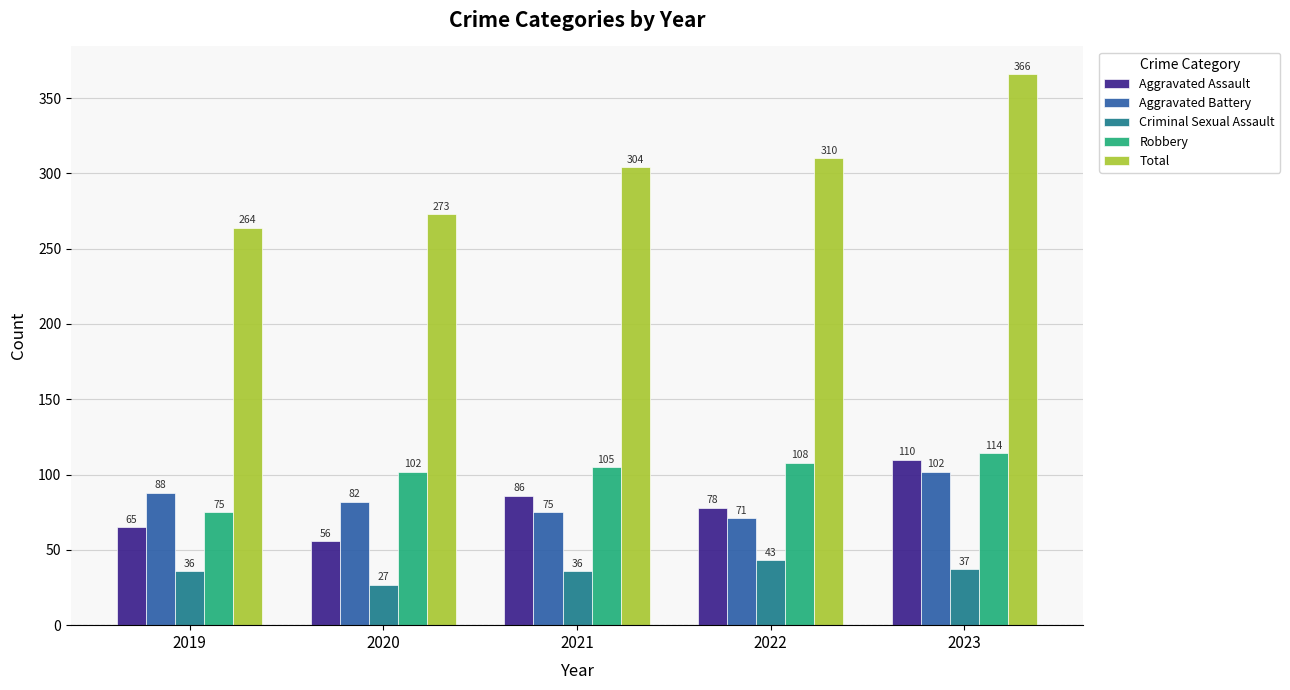

True or false: Aggravated Battery has a value of 137 at 2019.

False